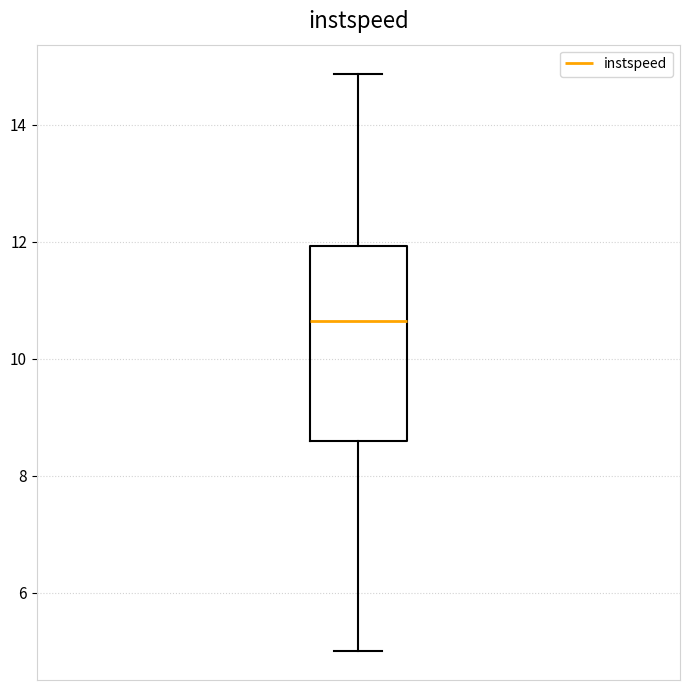

Where is the upper edge of the box on the y-axis? The values are not printed on the chart, so give them approximately, as read against the axis.

12.0